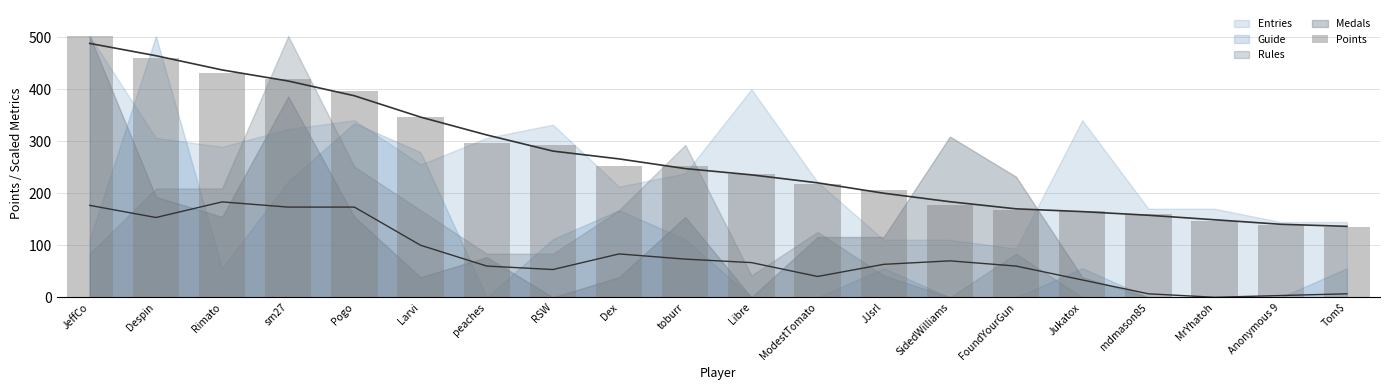

What is the difference between the maximum and second lowest values?

363